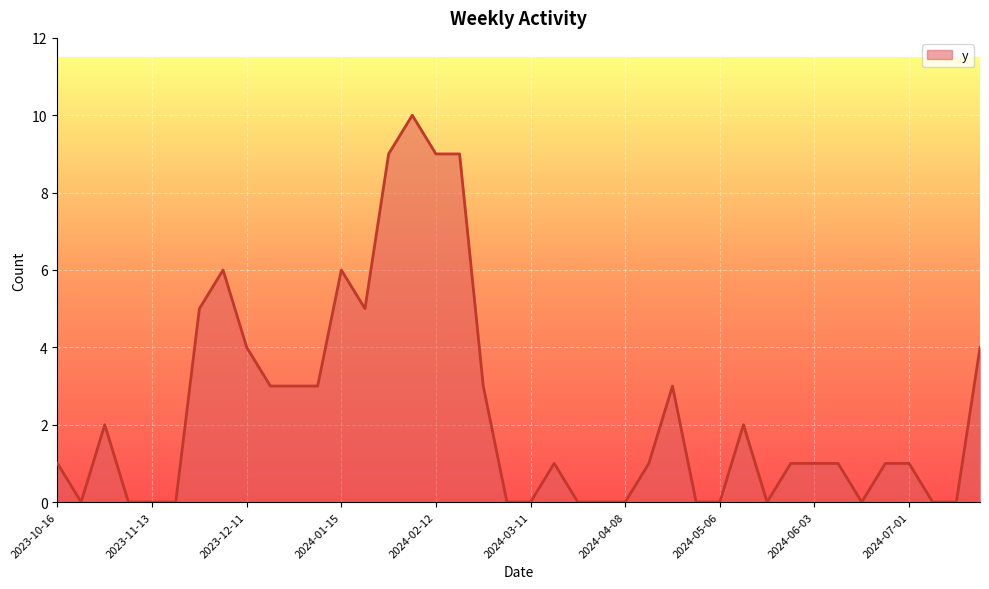

Does the chart have visible grid lines?

Yes